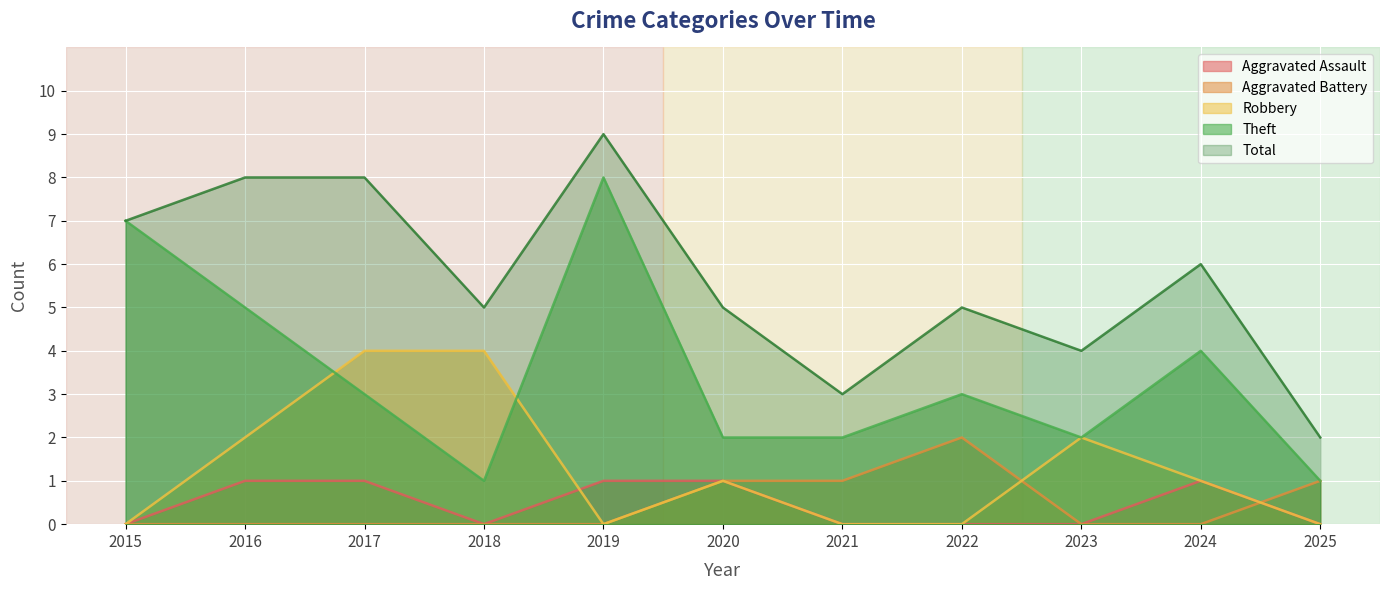

Which series has the largest total across all categories?

Total